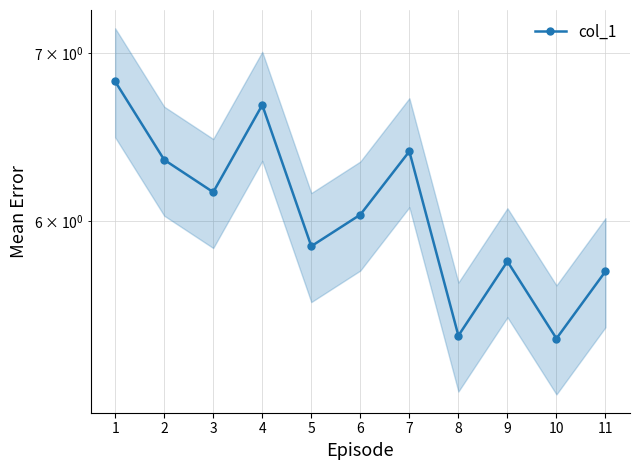

Which category has the lowest value across all series?

10